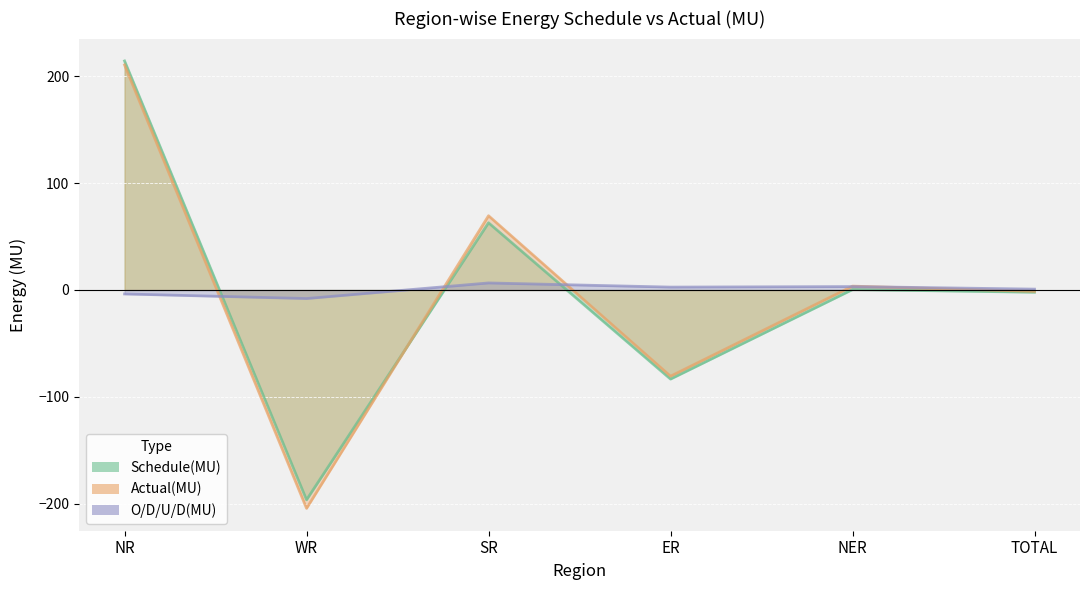

In O/D/U/D(MU), how many points are higher than both neighbors (excluding endpoints)?

2